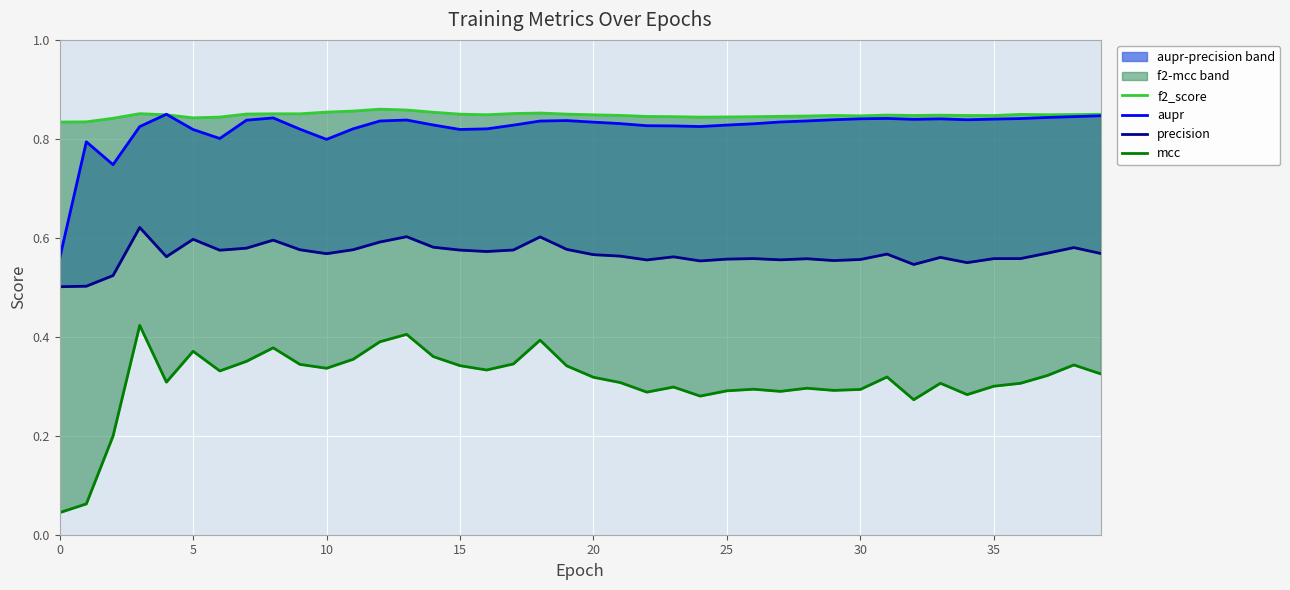

At which category does the chart reach its peak across all series?

12